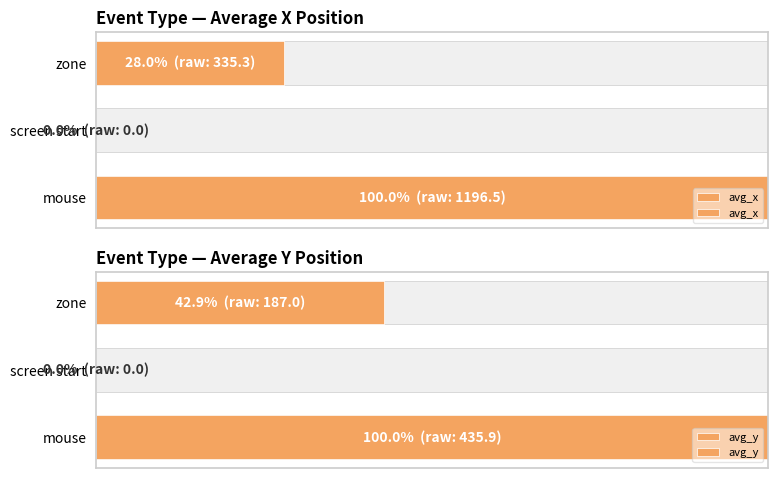

Read the avg_y value at mouse.

100.0